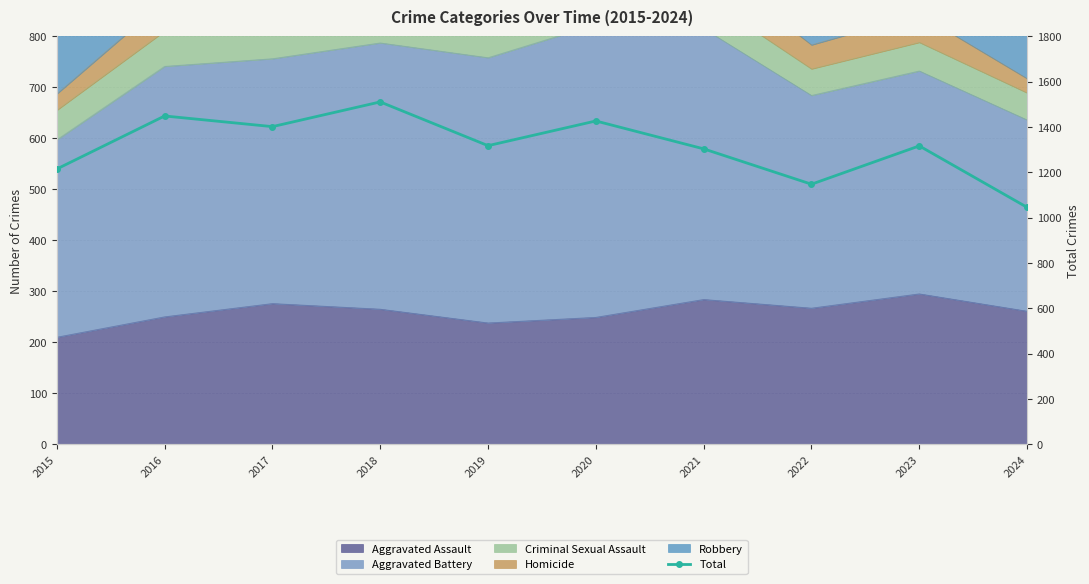

Reading right to left, list all the values displayed in this chart.

2024=1045	2023=1316	2022=1147	2021=1303	2020=1426	2019=1317	2018=1510	2017=1401	2016=1448	2015=1214